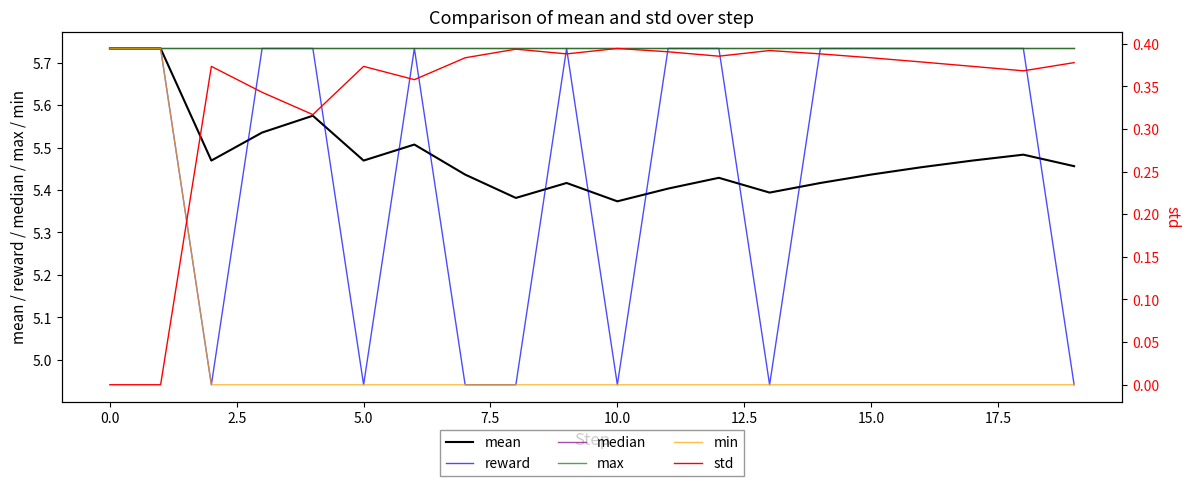

True or false: reward and max intersect in this chart.

False